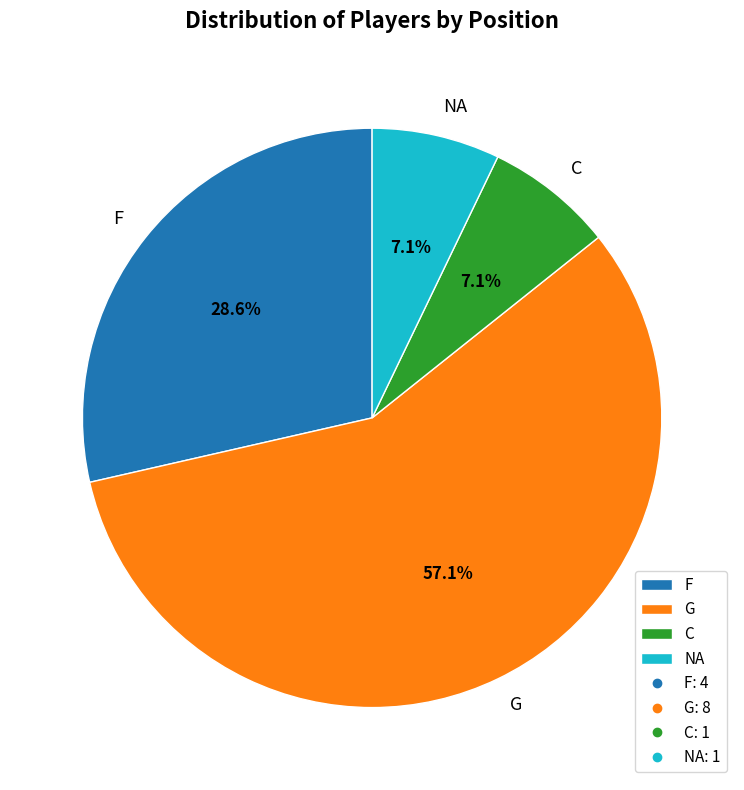

To the nearest percent, what is the difference between the largest and smallest slice percentages?

50%